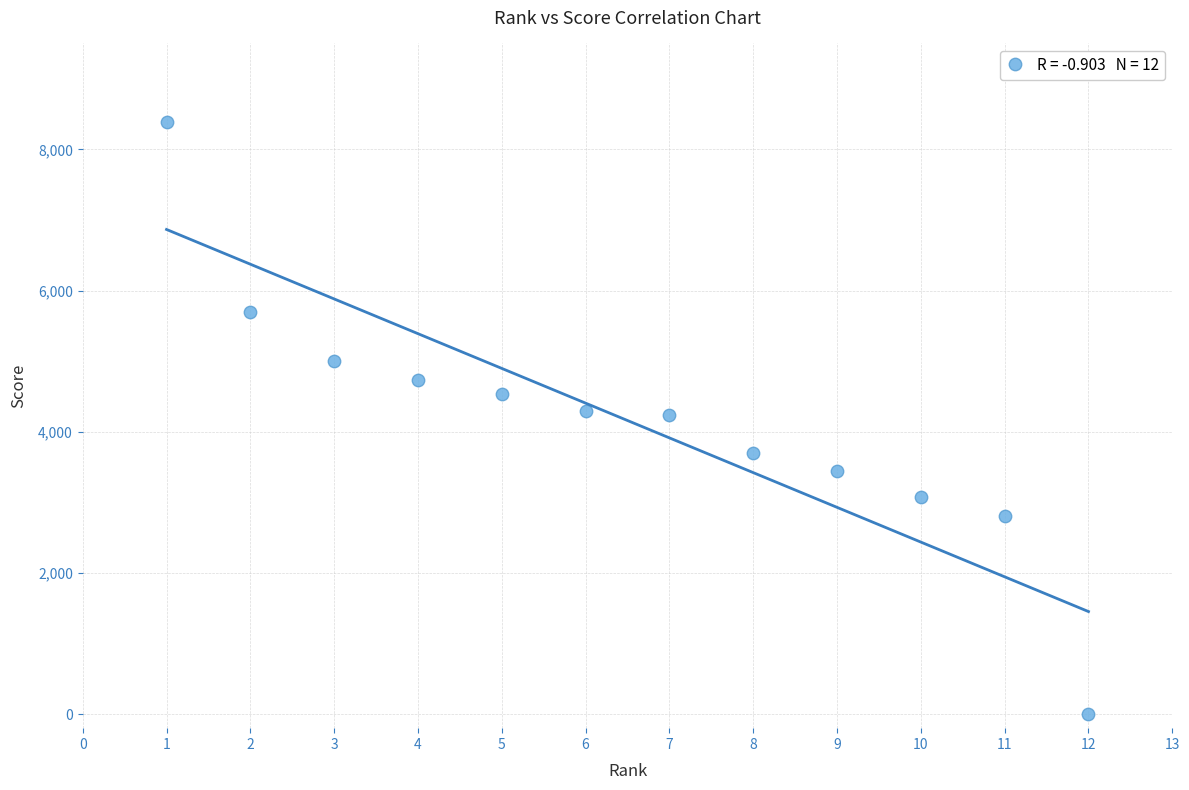

What is the range of Y values (max minus min)?

8390